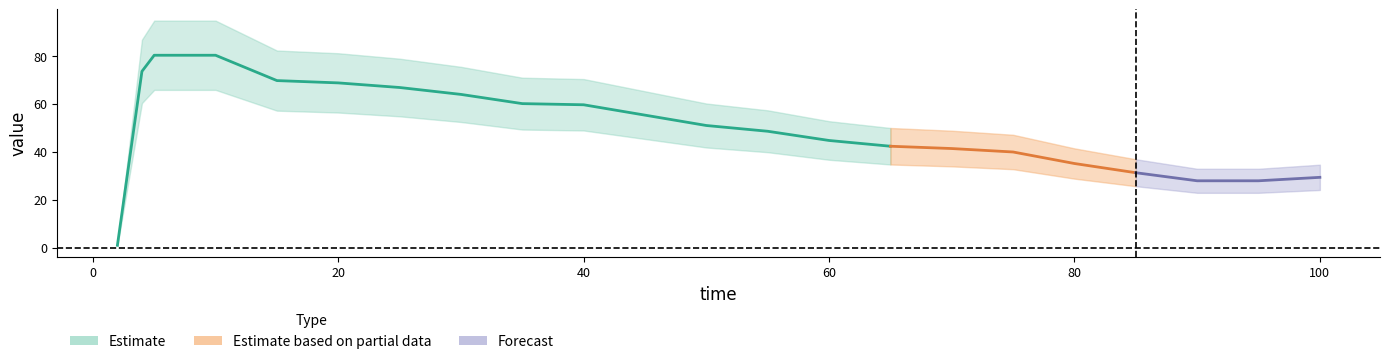

Which has a higher value, 80 or 20?

20